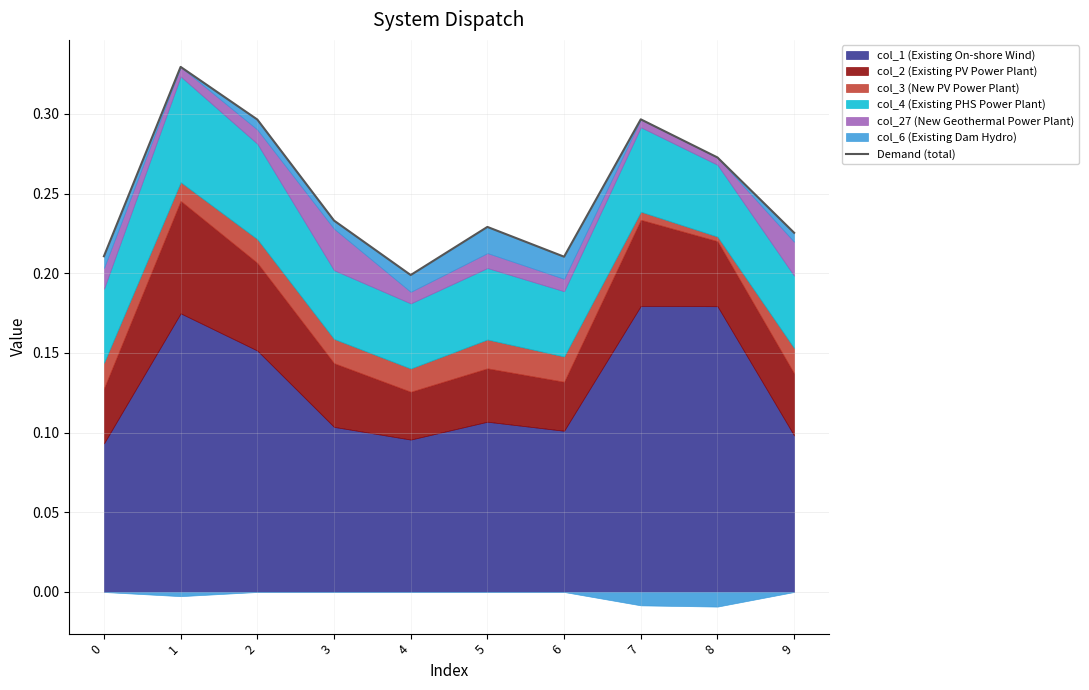

Which category has the lowest value across all series?

4